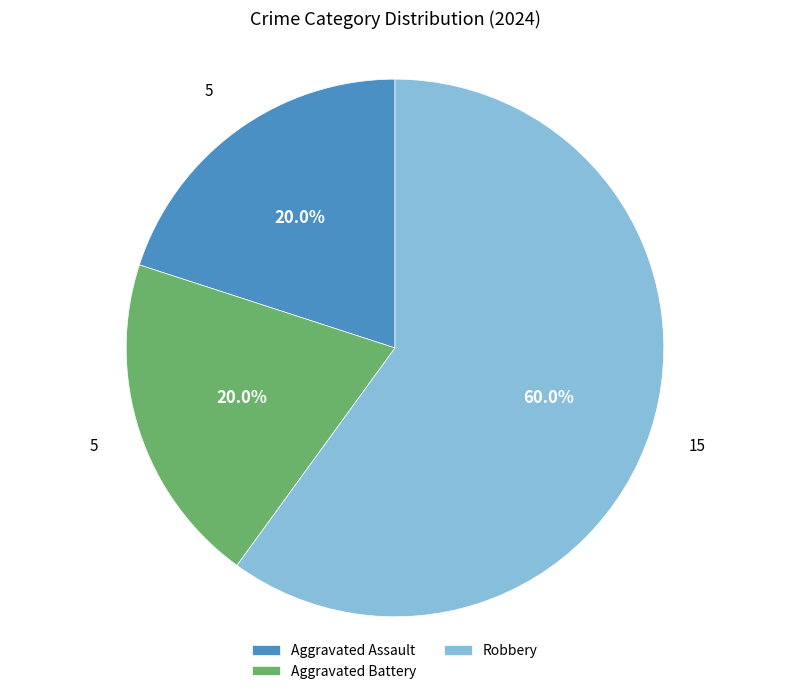

What percentage is NOT represented by Robbery?

40.0%